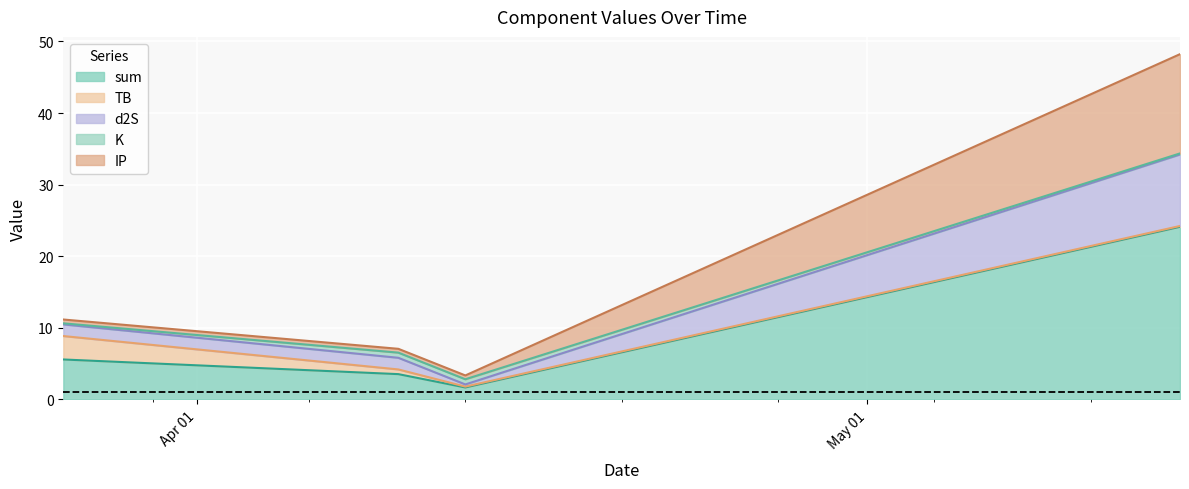

Reading left to right, list all the values displayed in this chart.

sum: 5.6	3.5	1.7	24.1
TB: 3.3	0.7	0.1	0.1
d2S: 1.6	1.6	0.3	10.0
K: 0.1	0.7	0.7	0.1
IP: 0.5	0.5	0.5	13.9